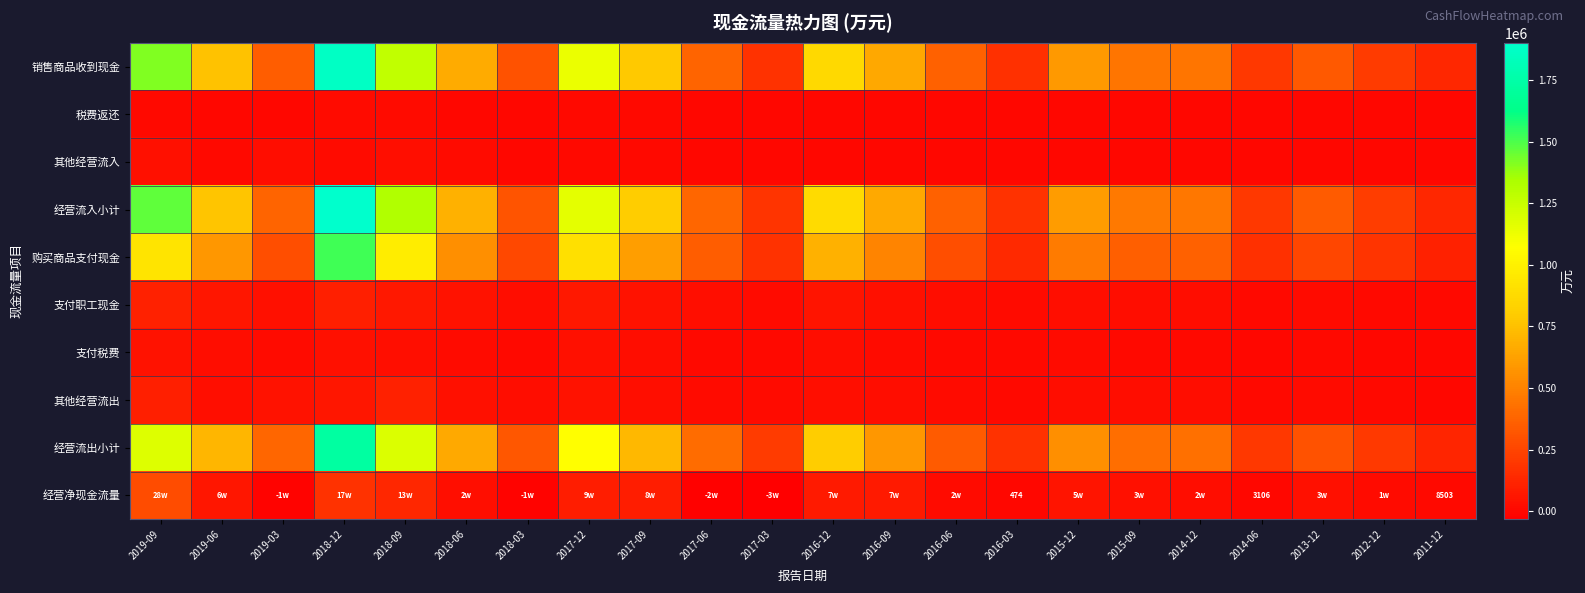

Is it true that 经营流入小计 equals 268952 at 2014-06?

False